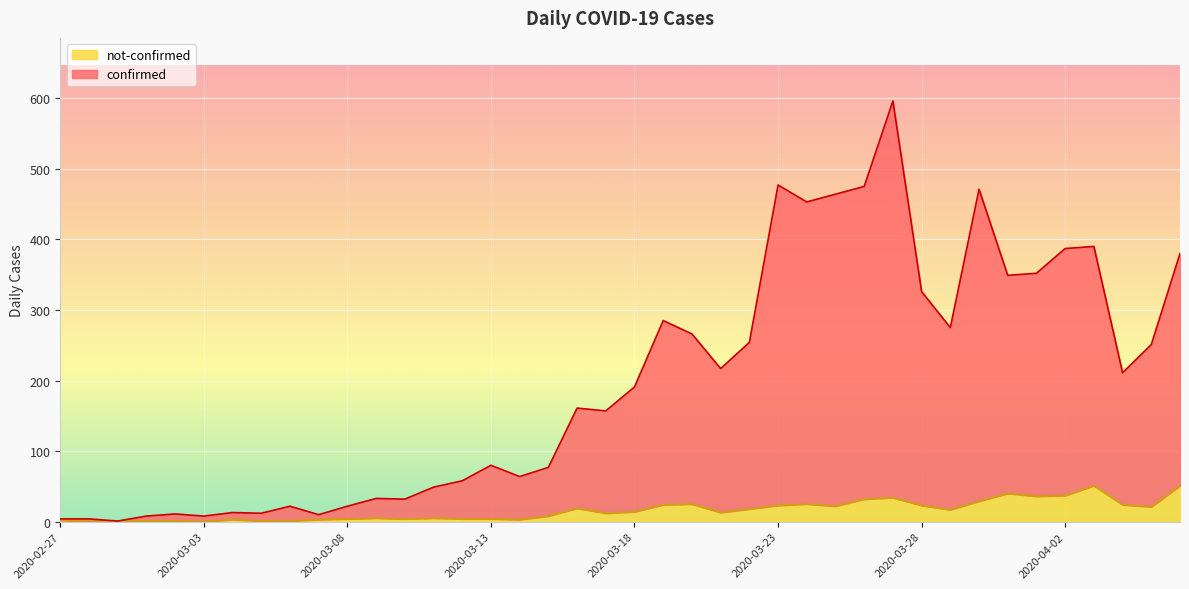

At which label does not-confirmed reach its peak?

2020-04-03